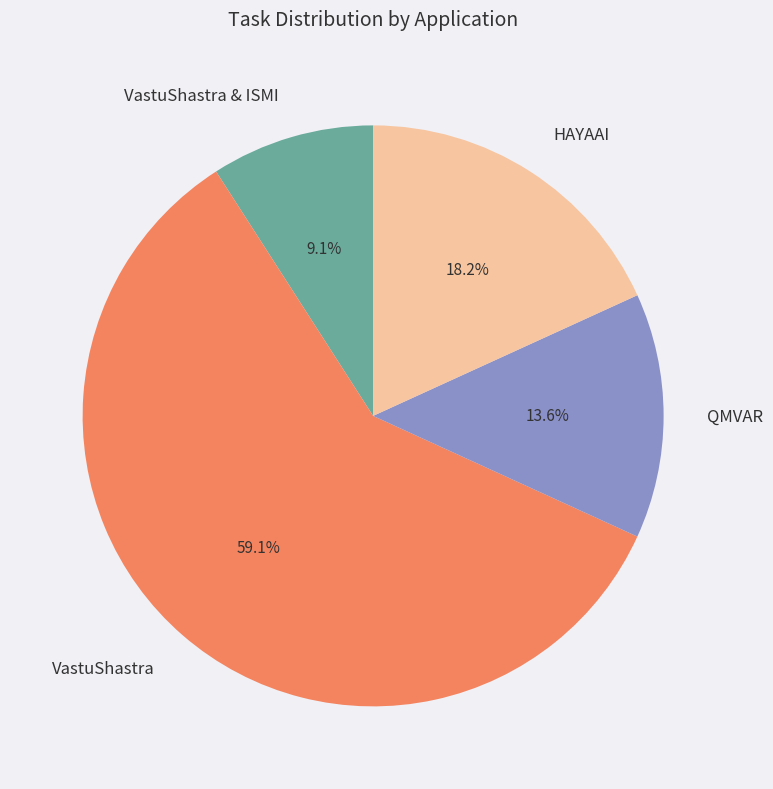

To the nearest percent, what is the average slice percentage?

25%